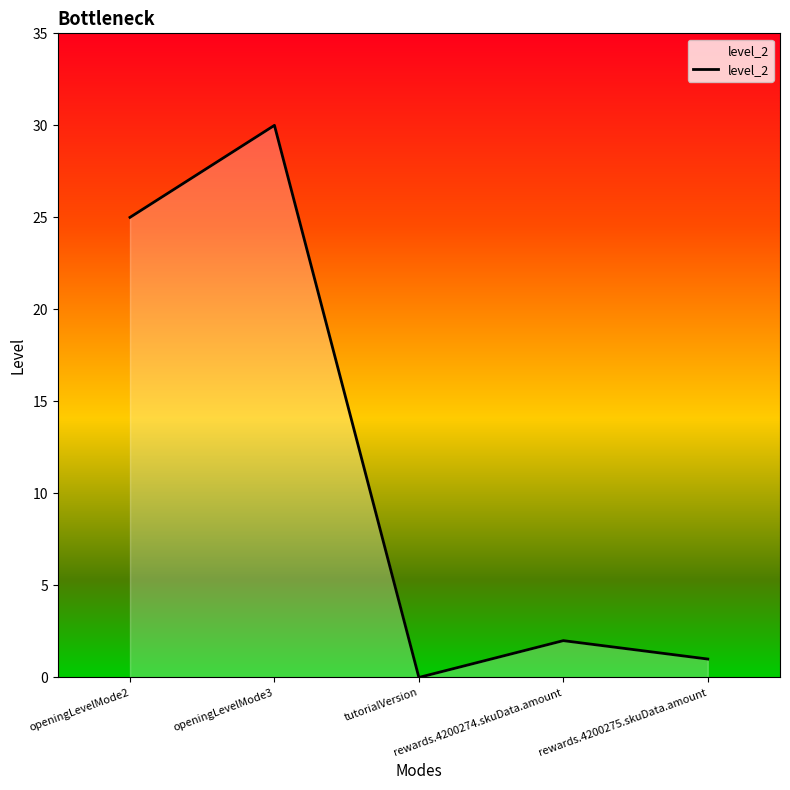

The chart shows a value of 47 at openingLevelMode3. True or false?

False